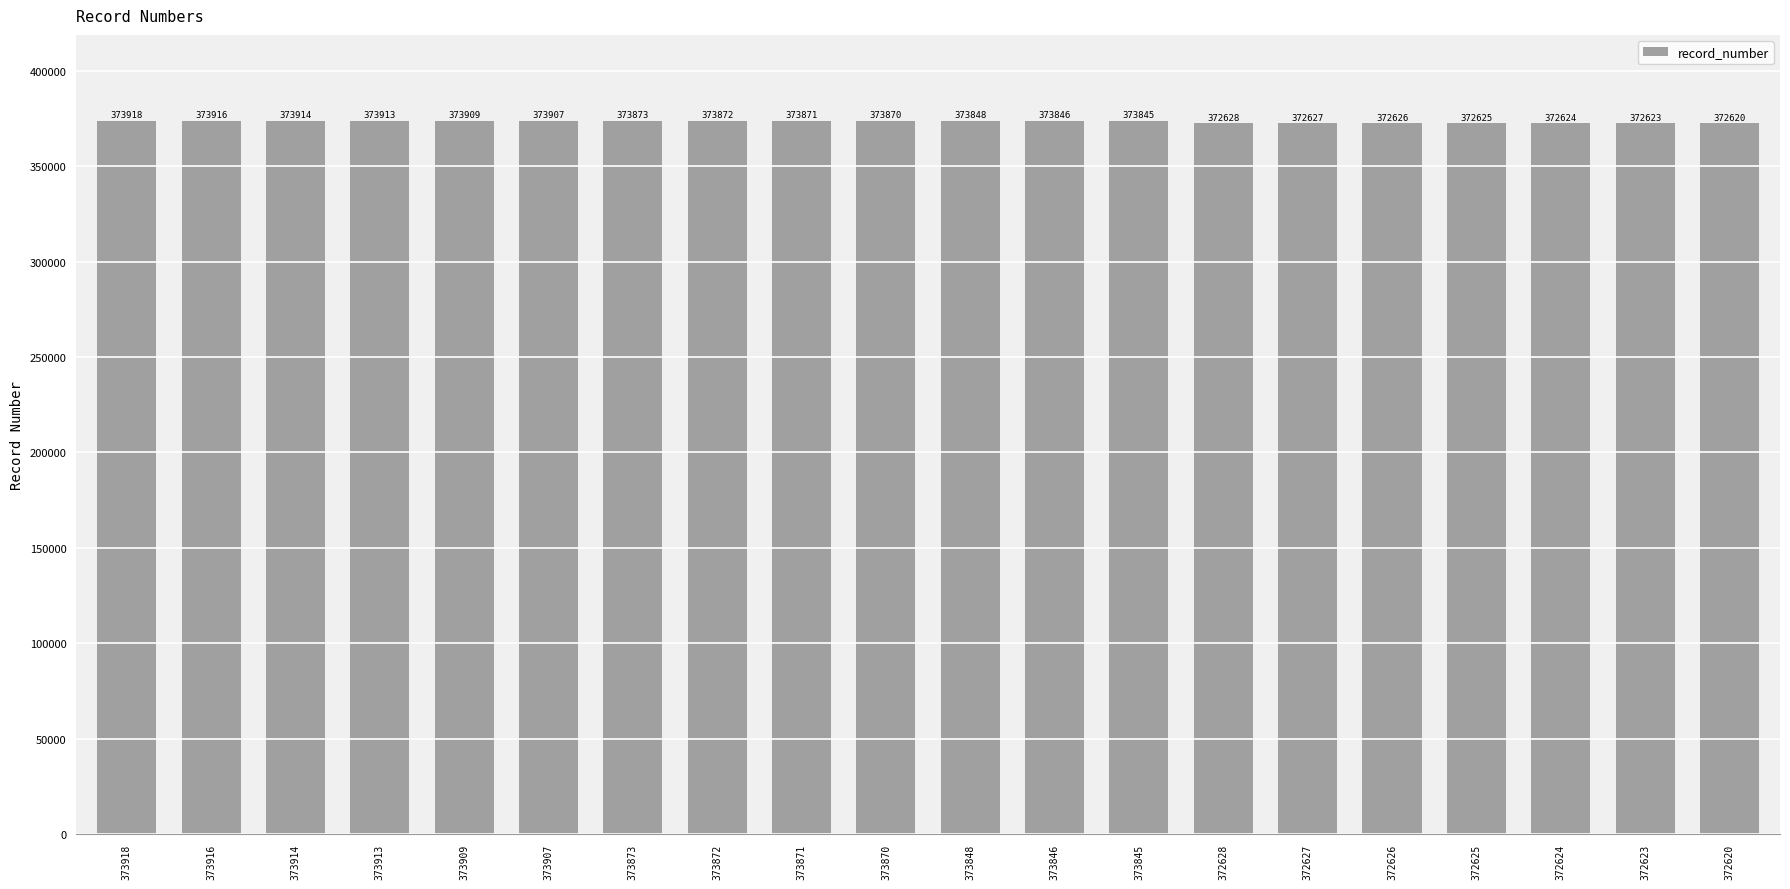

What is the value of the 17th bar from the left?

372625